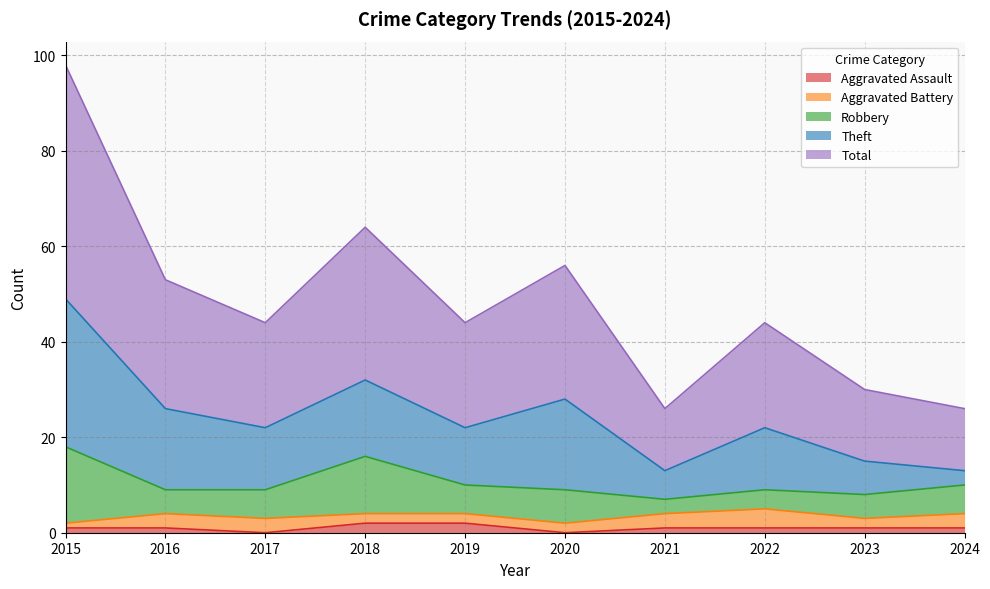

What is the difference between the maximum and minimum values in the Theft series?

28